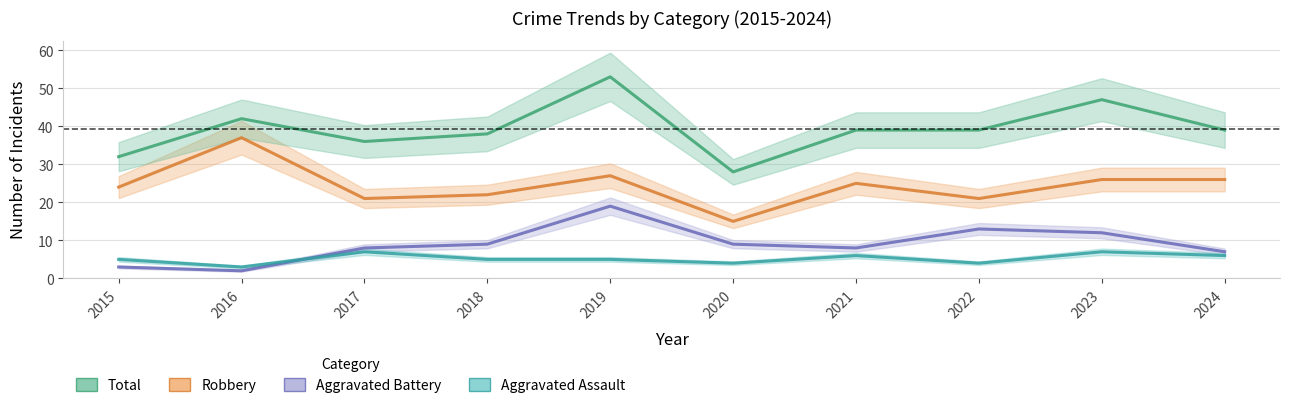

What is the value of the Aggravated Battery point at the 9th from the left?

12